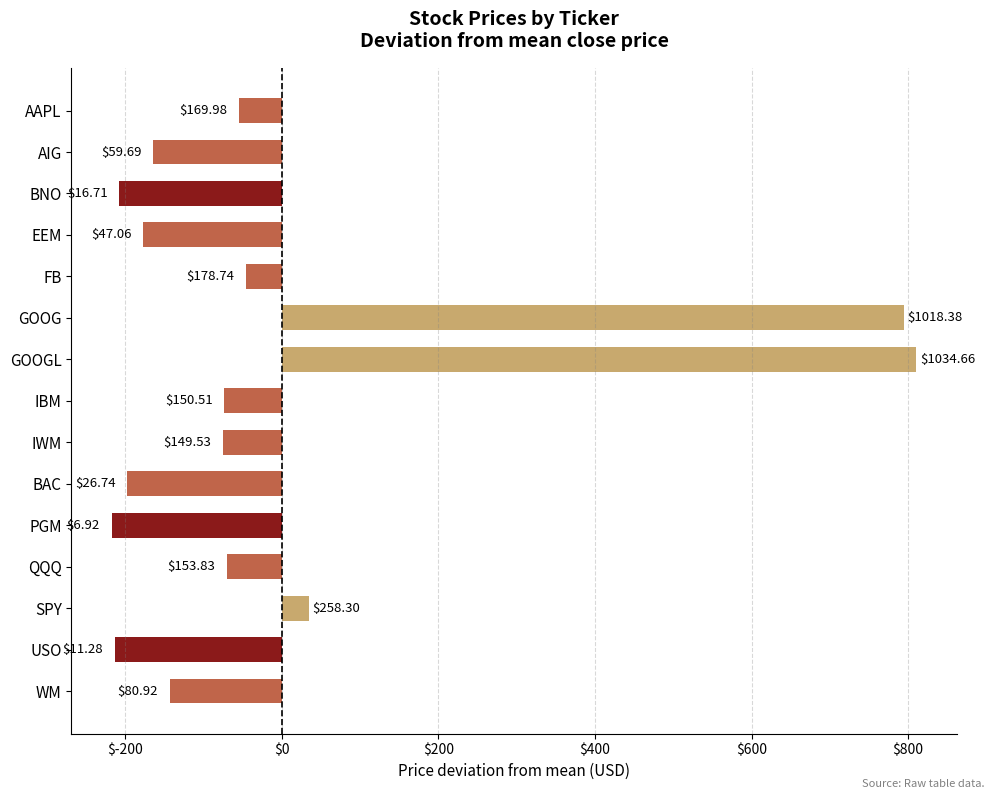

Does the chart contain any negative values?

Yes